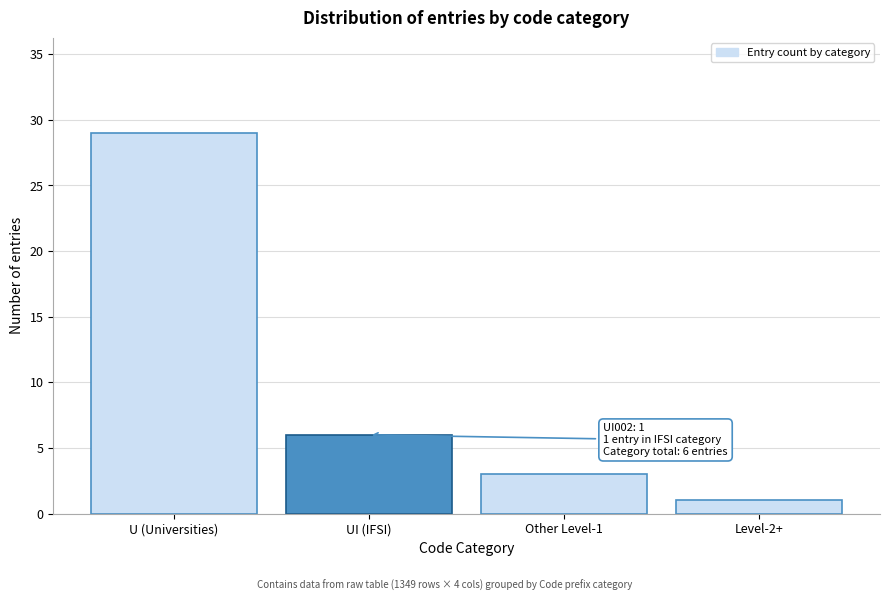

Reading left to right, what are all the values shown in this chart?

29	6	3	1